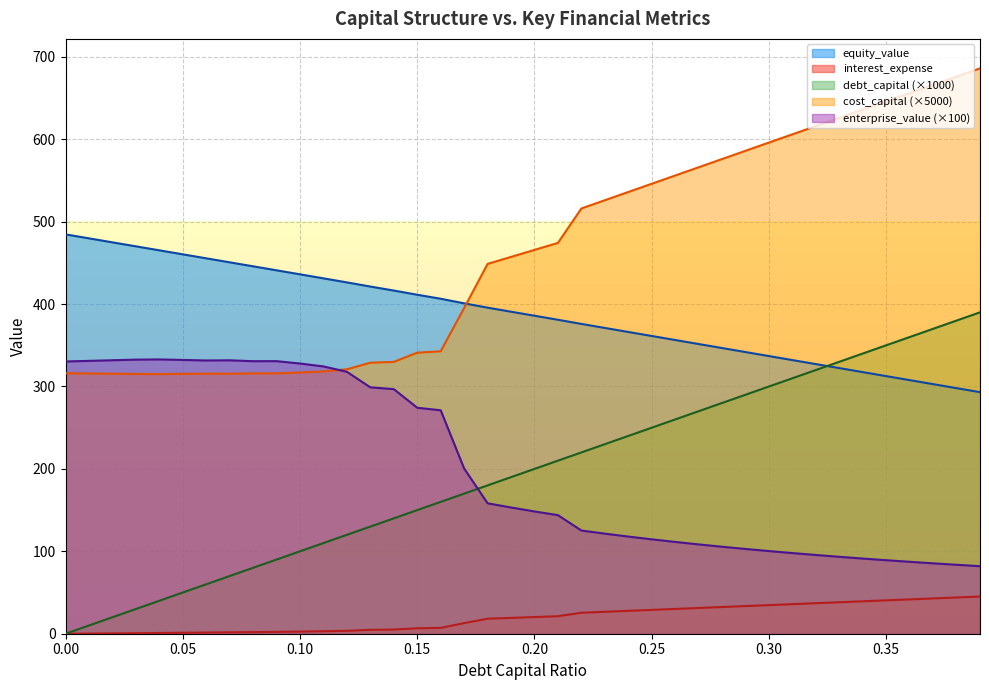

Reading left to right, list all the values displayed in this chart.

debt_capital: 0.0	10.0	20.0	30.0	40.0	50.0	60.0	70.0	80.0	90.0	100.0	110.0	120.0	130.0	140.0	150.0	160.0	170.0	180.0	190.0	200.0	210.0	220.0	230.0	240.0	250.0	260.0	270.0	280.0	290.0	300.0	310.0	320.0	330.0	340.0	350.0	360.0	370.0	380.0	390.0
cost_capital: 316.1	315.8	315.5	315.2	315.1	315.4	315.6	315.5	315.9	315.9	317.0	318.3	320.9	328.9	329.9	341.1	342.7	395.2	448.8	457.3	465.8	474.3	516.0	526.0	536.0	546.0	556.0	566.0	576.0	586.0	596.0	606.0	616.0	626.0	636.0	646.0	656.0	666.0	676.0	686.0
equity_value: 484.6	479.8	474.9	470.1	465.2	460.4	455.5	450.7	445.8	441.0	436.1	431.2	426.3	421.3	416.4	411.4	406.5	400.9	395.7	390.8	385.9	381.0	375.9	371.1	366.2	361.3	356.4	351.5	346.7	341.8	336.9	332.1	327.2	322.3	317.4	312.6	307.7	302.9	298.0	293.1
enterprise_value: 330.4	331.1	331.9	332.6	332.9	332.2	331.6	331.8	330.7	330.8	327.9	324.4	317.8	299.0	296.8	274.2	271.1	200.4	158.3	153.2	148.4	143.9	125.2	121.4	117.9	114.5	111.4	108.4	105.6	102.9	100.3	97.9	95.5	93.3	91.2	89.2	87.3	85.4	83.7	82.0
interest_expense: 0.0	0.2	0.4	0.6	0.9	1.2	1.4	1.7	2.0	2.2	2.6	3.0	3.5	4.7	5.1	6.6	7.1	12.9	18.2	19.2	20.2	21.2	25.5	26.6	27.8	28.9	30.1	31.2	32.4	33.6	34.7	35.9	37.0	38.2	39.3	40.5	41.7	42.8	44.0	45.1